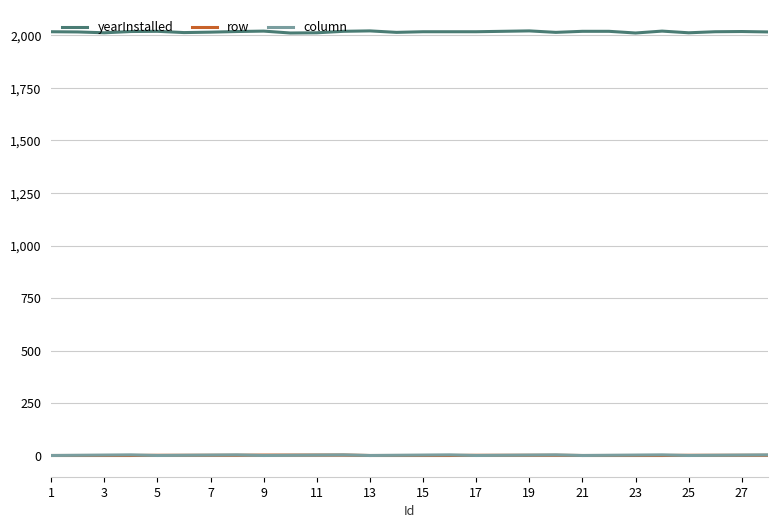

True or false: yearInstalled and row cross at least once.

False